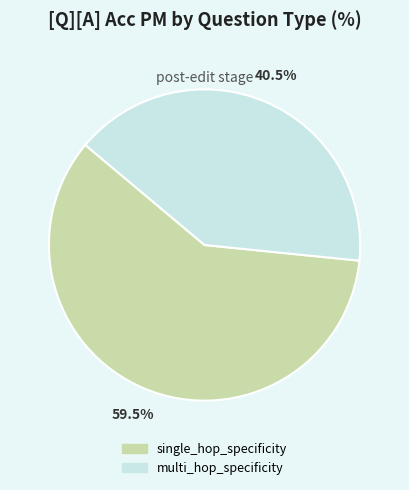

To the nearest percent, what is the average slice percentage?

50%